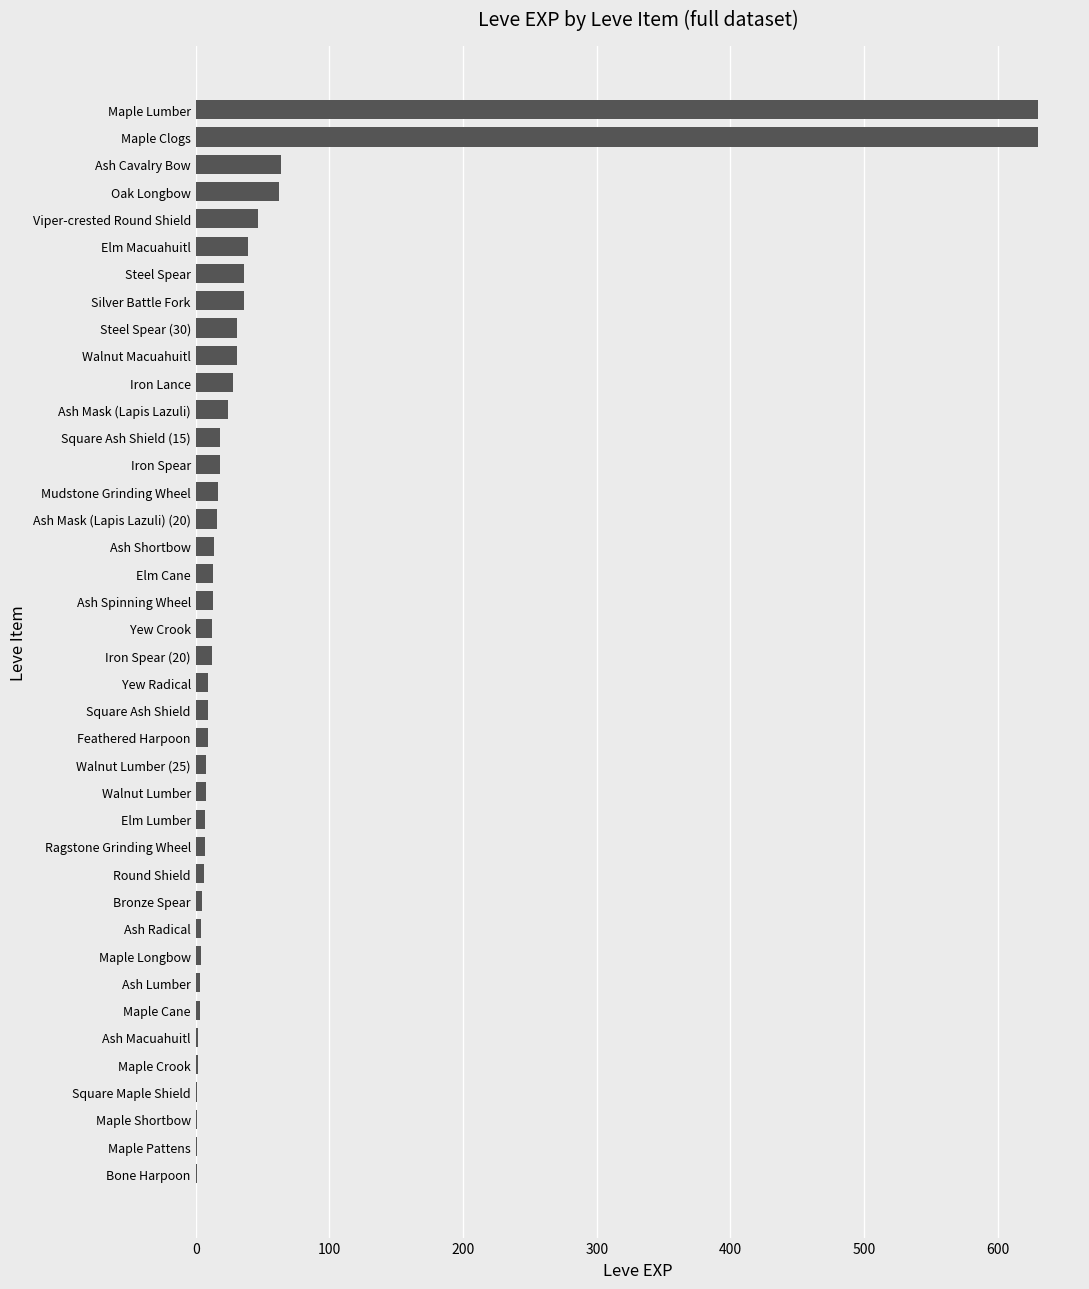

Is it true that the value at Maple Lumber is 358?

False